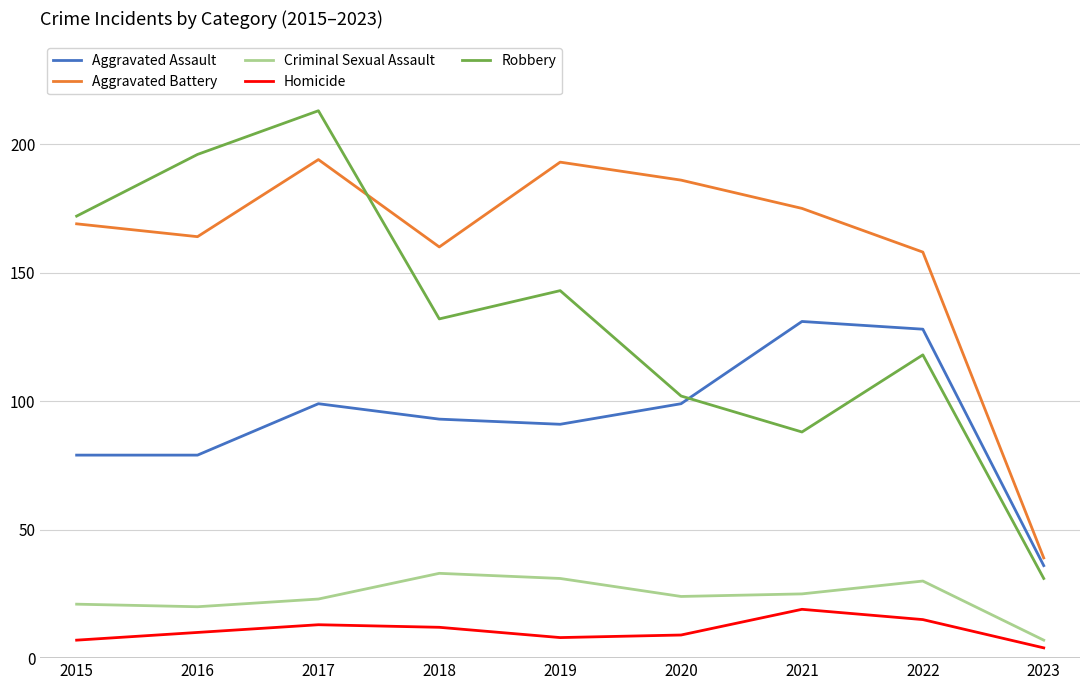

Which series has the widest spread of values?

Robbery